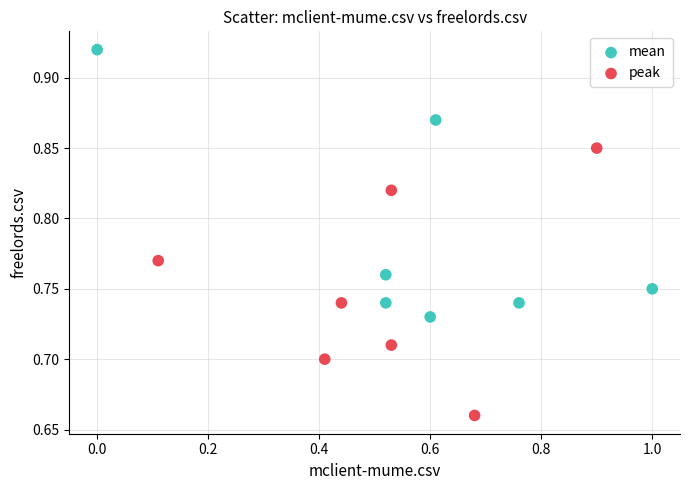

Which series reaches the minimum Y coordinate?

peak